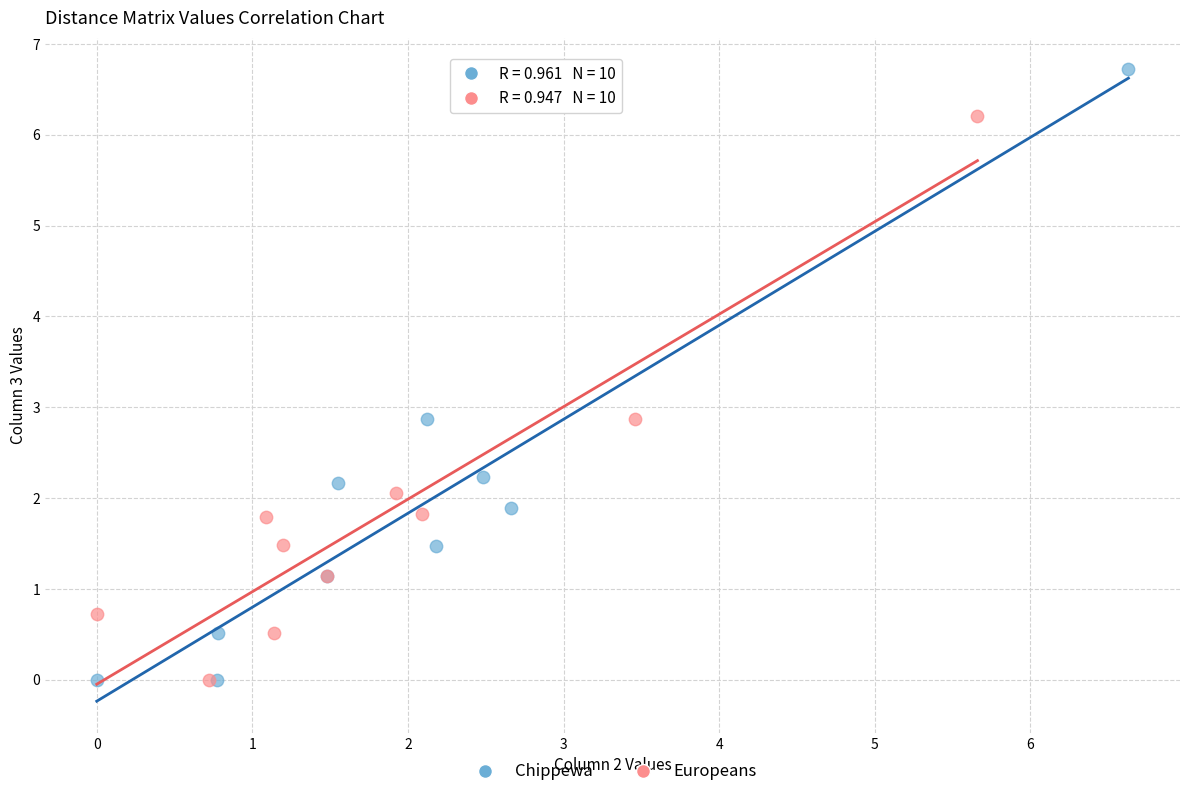

Which series has the largest Y range (max minus min)?

Chippewa